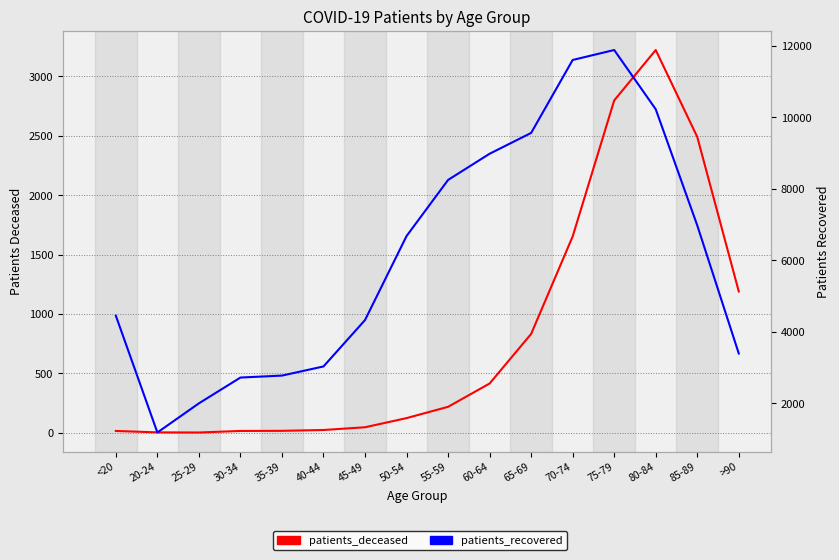

Where is the first local minimum for patients_deceased?

25-29